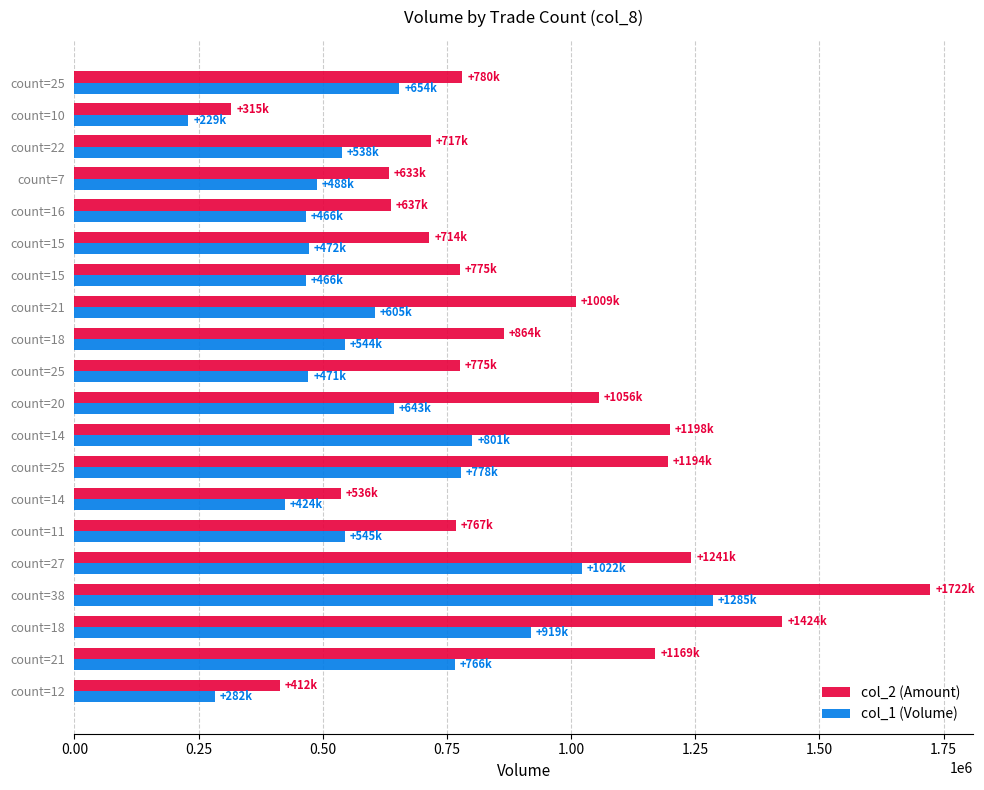

What are all the series names shown in the legend?

col_2 (Amount), col_1 (Volume)